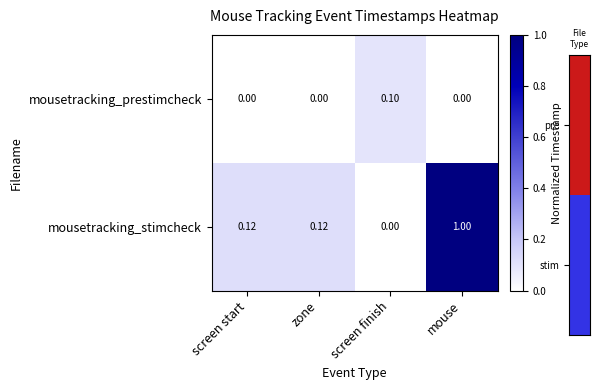

Which series has the largest total across all categories?

mousetracking_stimcheck